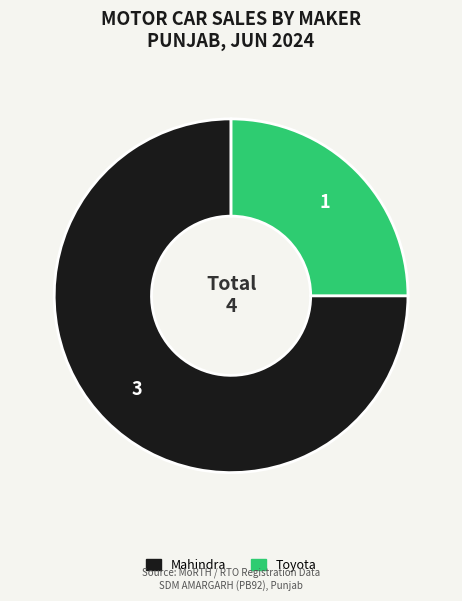

Is there any slice that represents more than half of the pie?

Yes